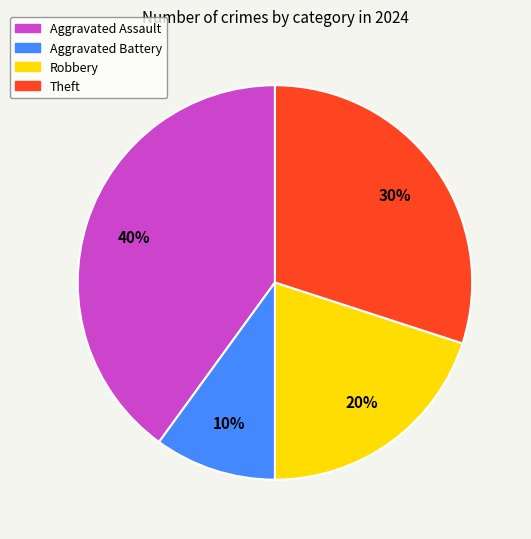

To the nearest percent, what is the difference between the largest and smallest slice percentages?

30%